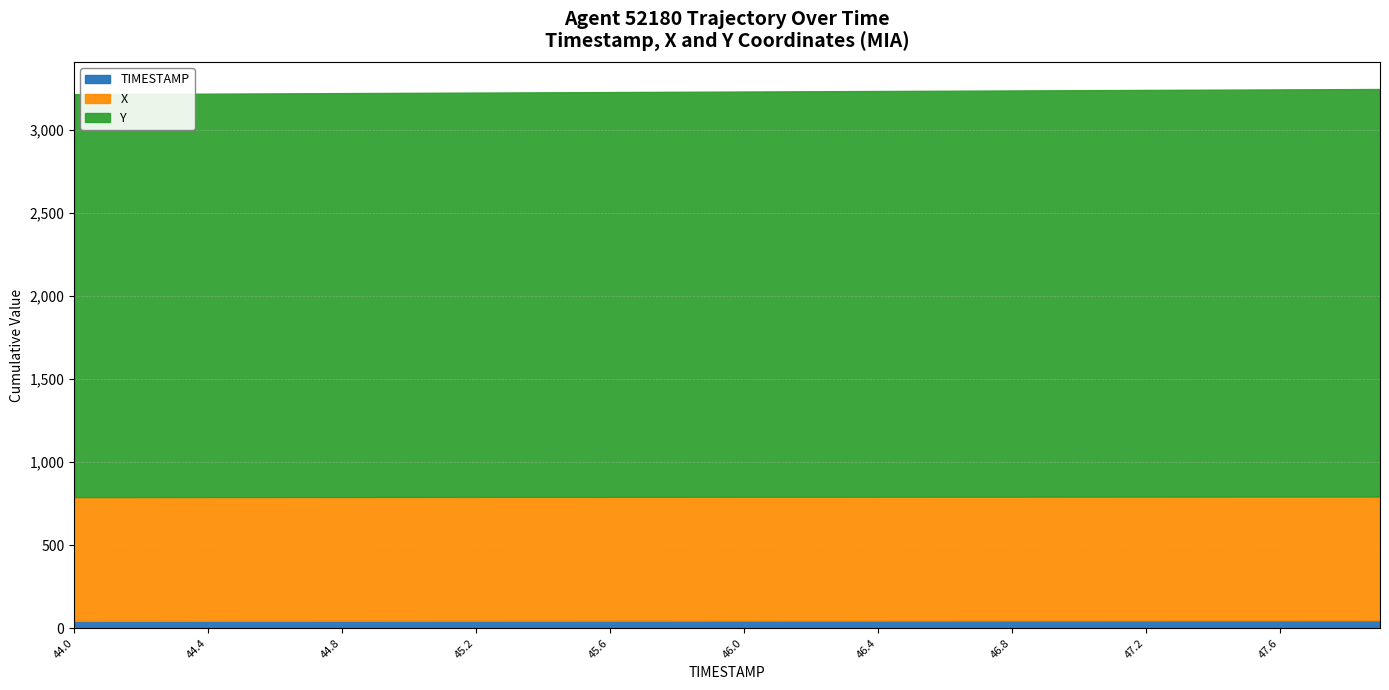

Is the value of X at 46.5 greater than the value of Y at 46.9?

No